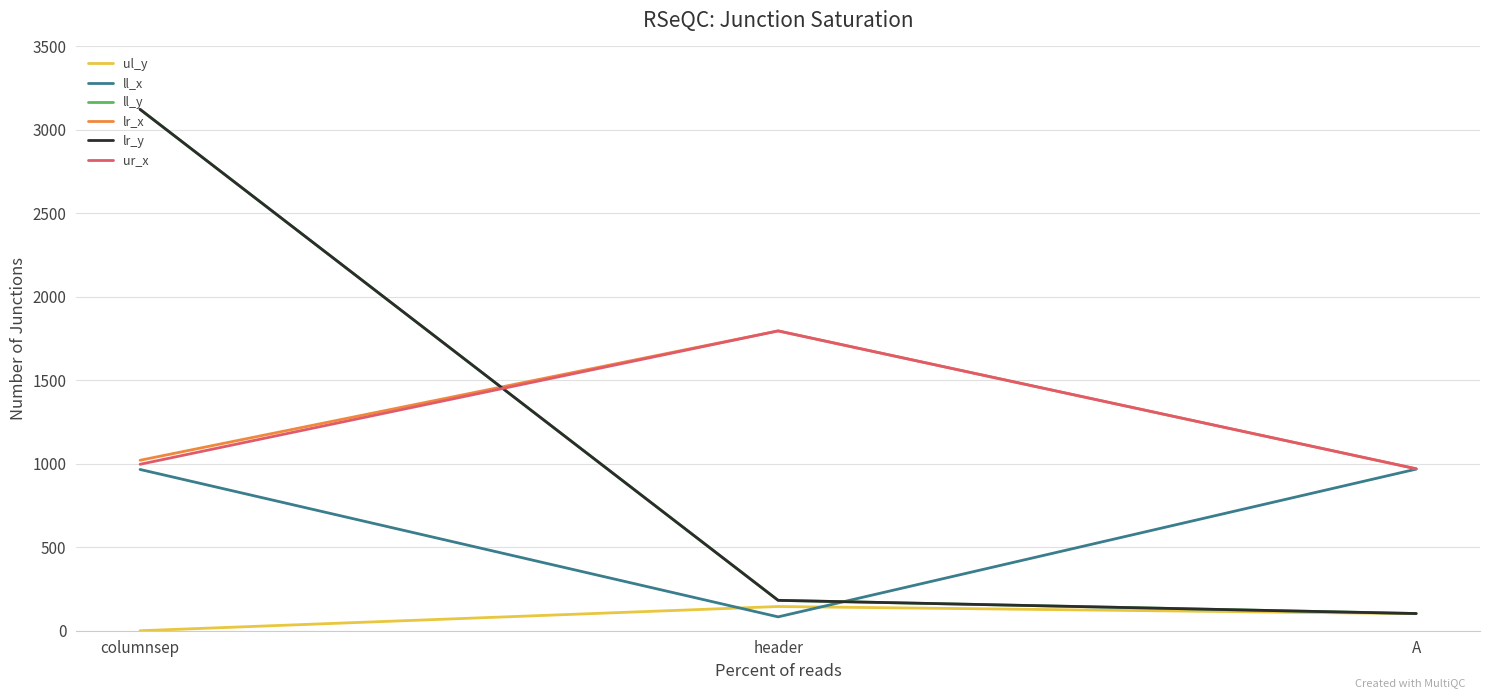

List the series in order of their peak value, highest first.

ll_y, lr_y, lr_x, ur_x, ll_x, ul_y